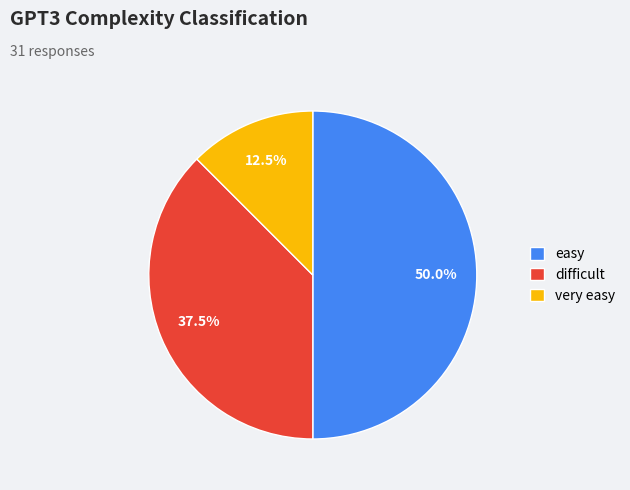

Which category has the smallest portion of the pie?

very easy